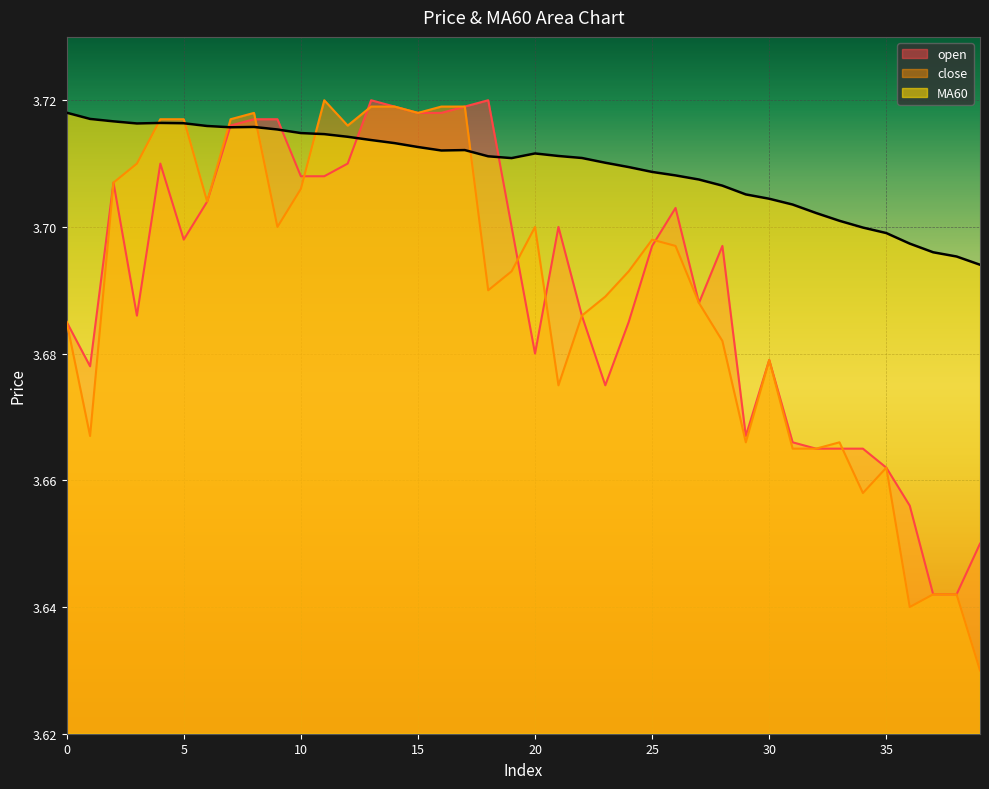

Which series ends up on top after the final intersection of MA60 and open?

MA60